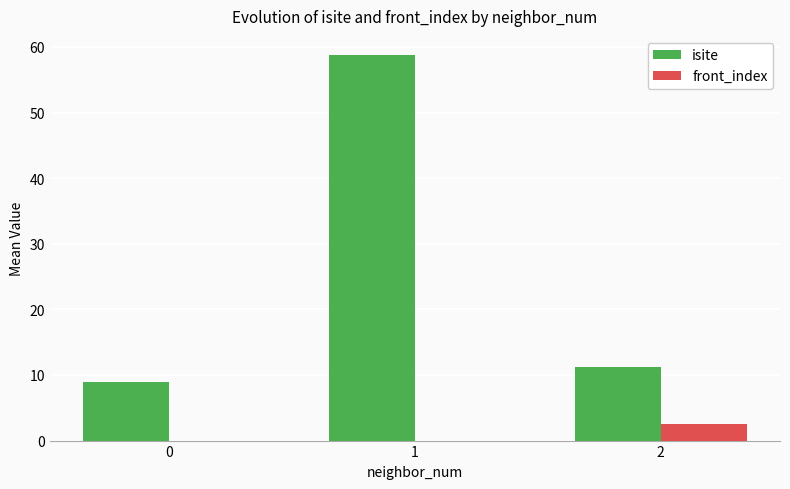

Count the front_index values in the range 0 to 2.

2